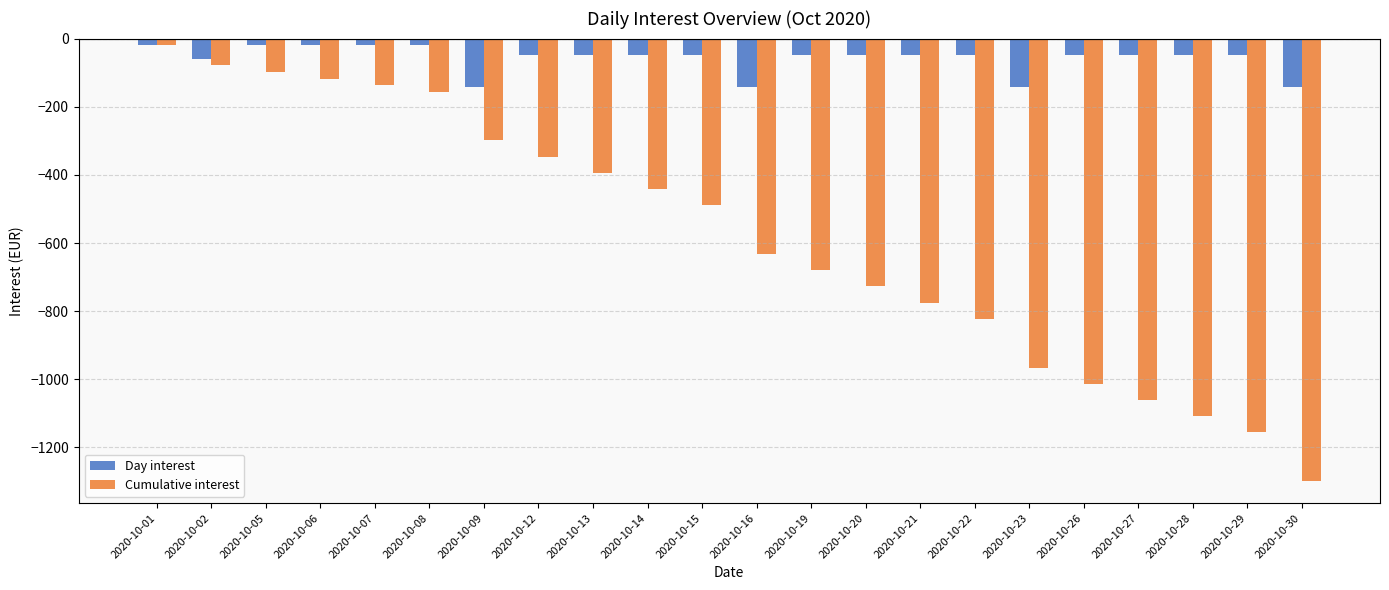

List the series in order of their overall mean, highest first.

Day interest, Cumulative interest